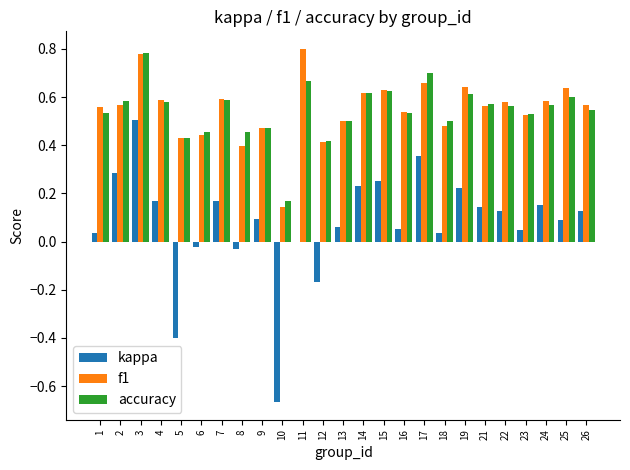

Is the value of accuracy at 15 greater than the value of kappa at 1?

Yes